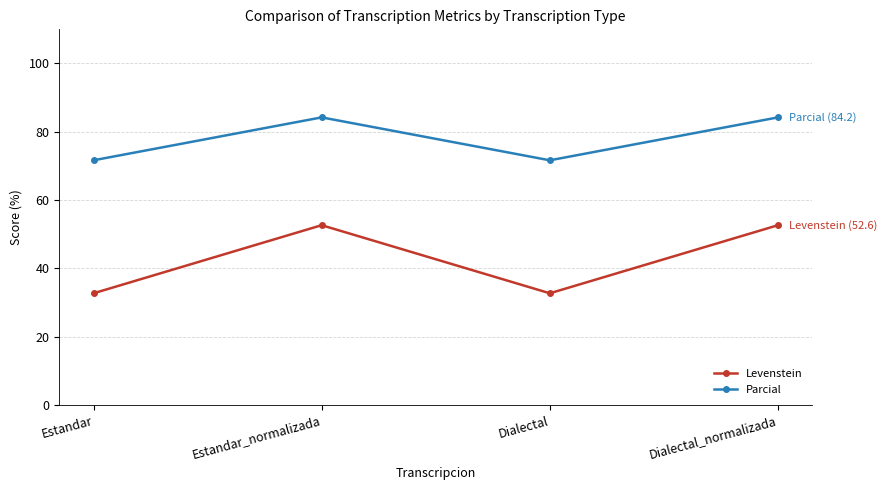

What is the minimum value for Levenstein?

32.7